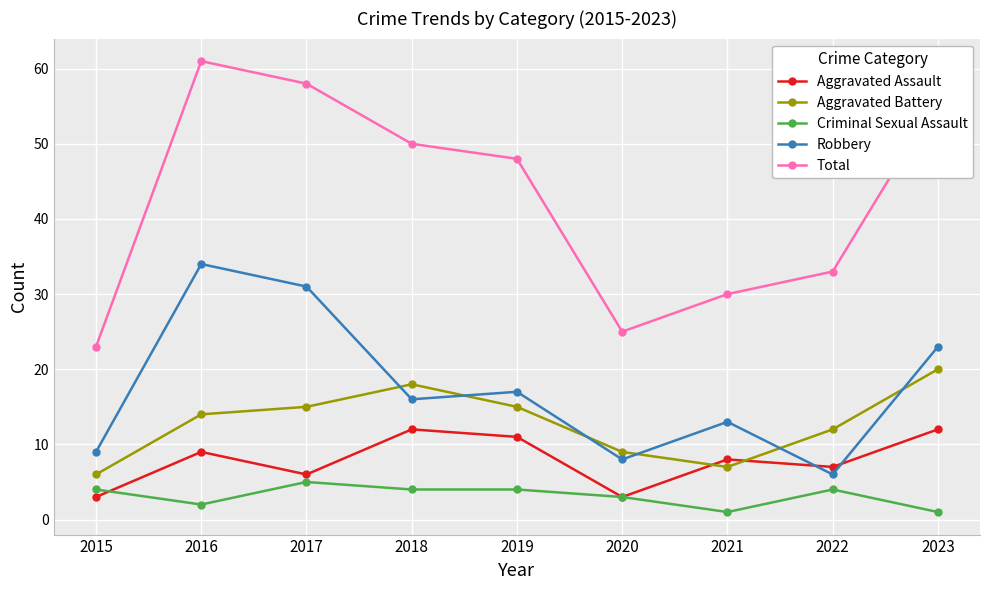

What is the greatest value displayed?

61